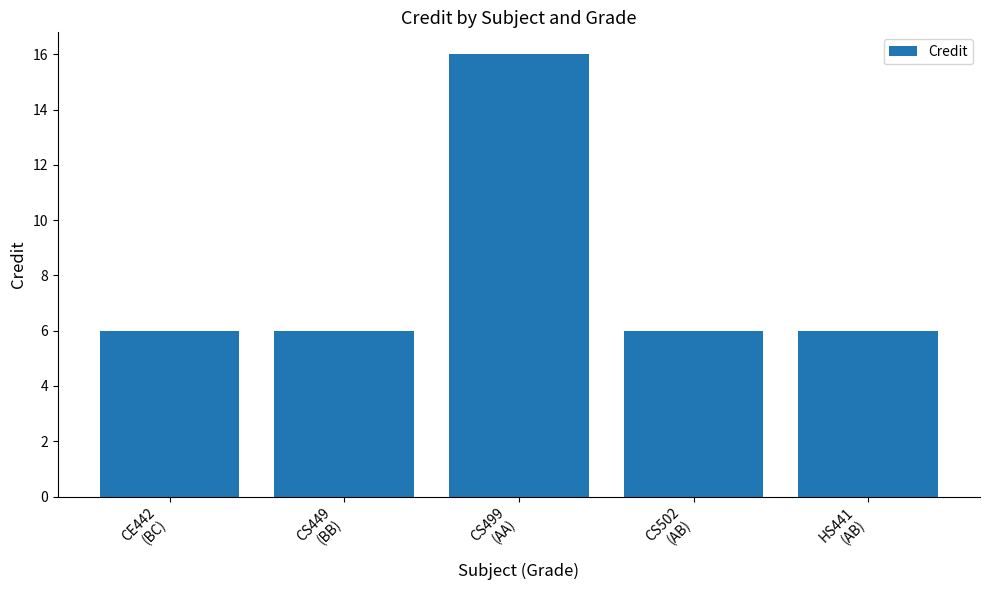

What is the value of the 3rd bar from the left?

16